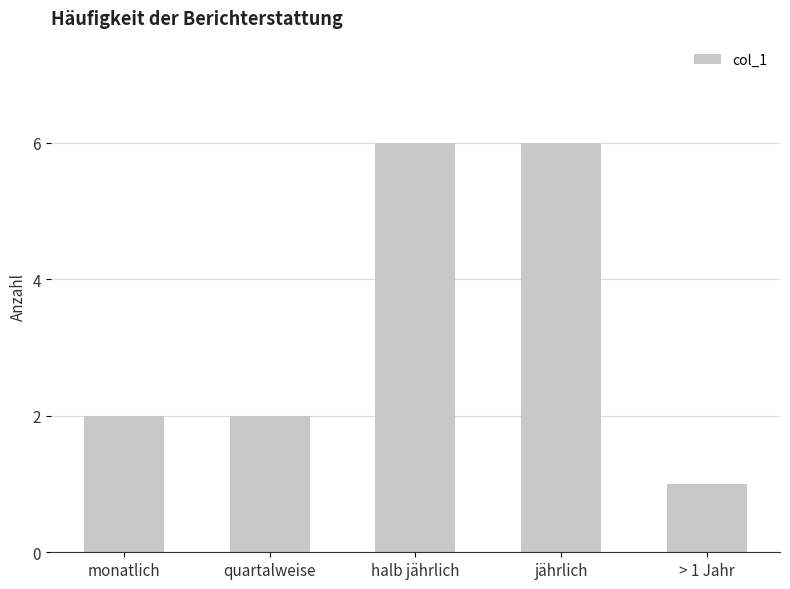

What is the minimum value shown in the chart?

1